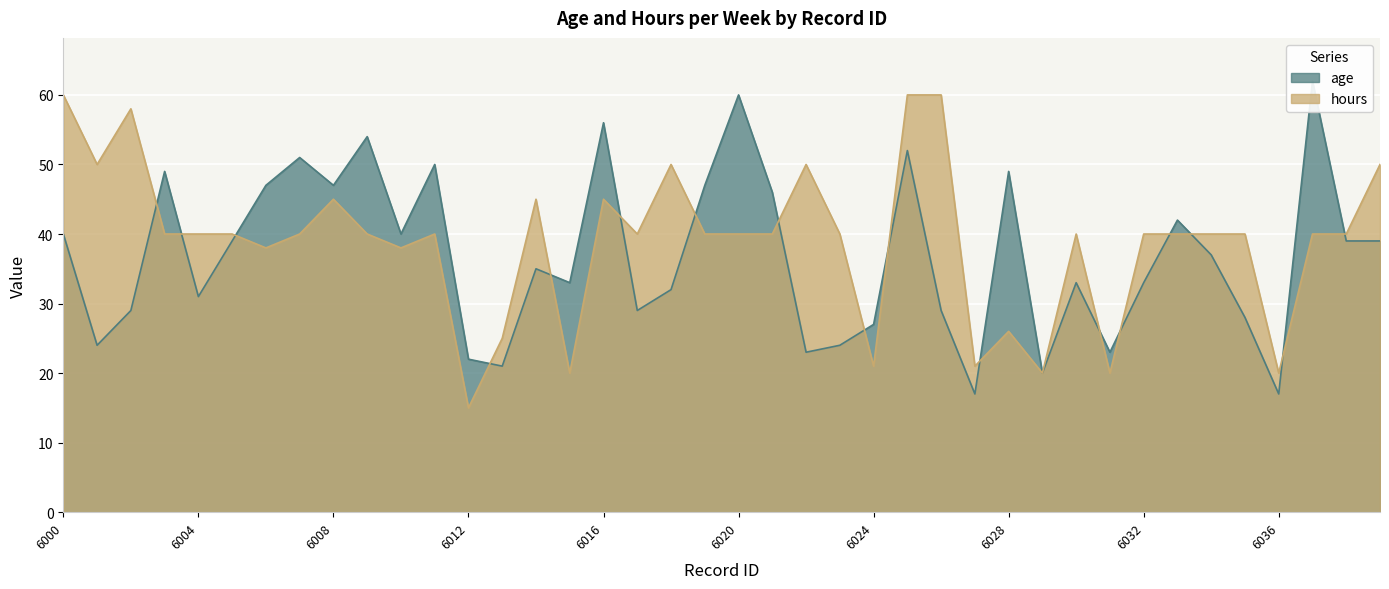

Which has a higher value, 6020 or 6004?

6020